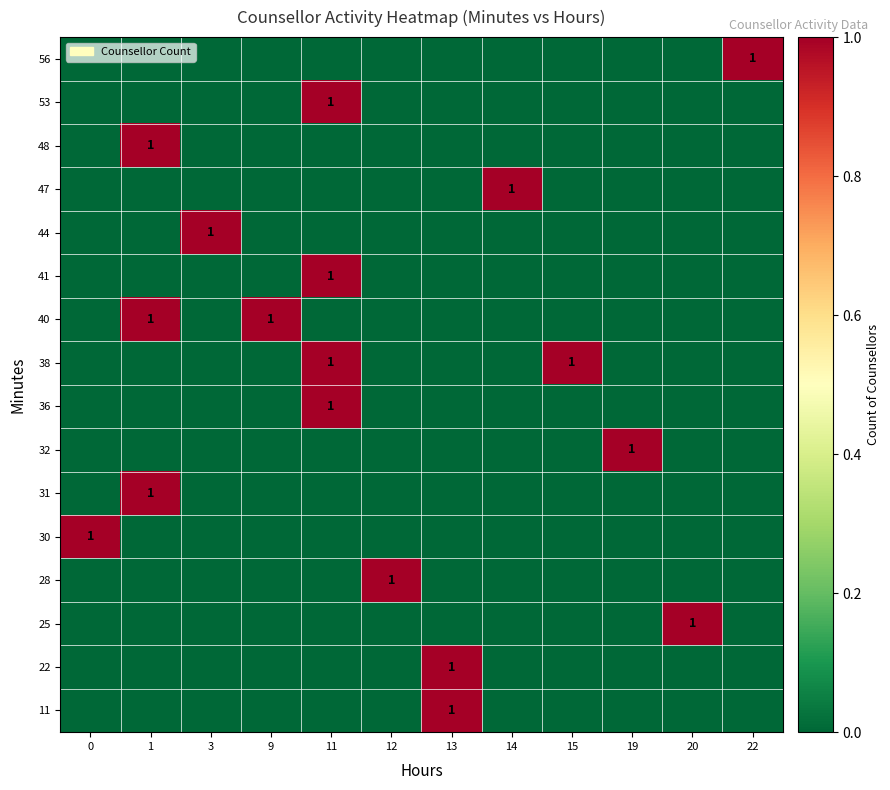

The 30 series shows 1 at 0. True or false?

True